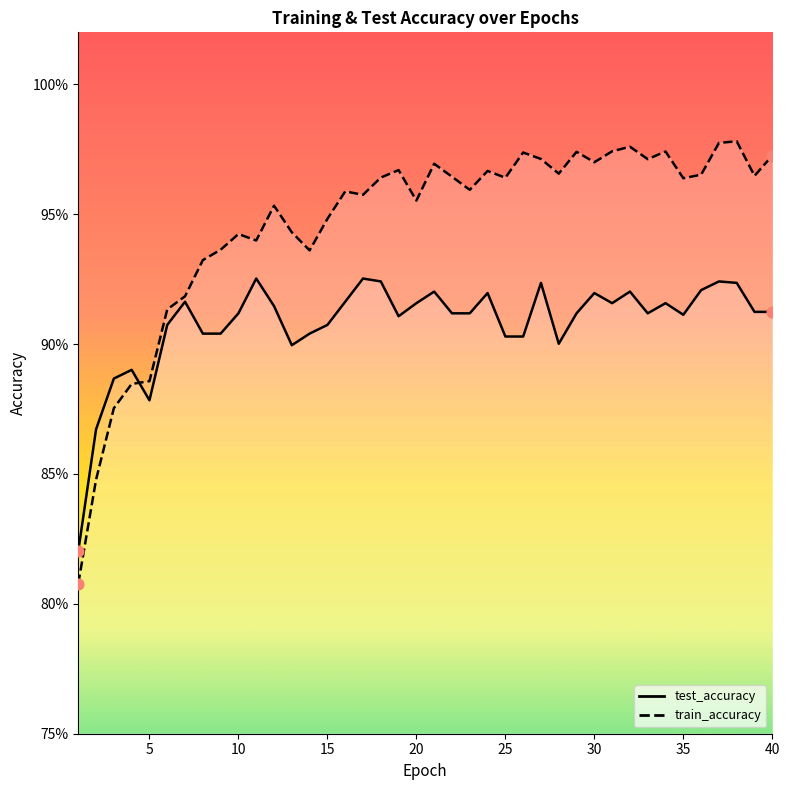

Which series has the largest total across all categories?

train_accuracy